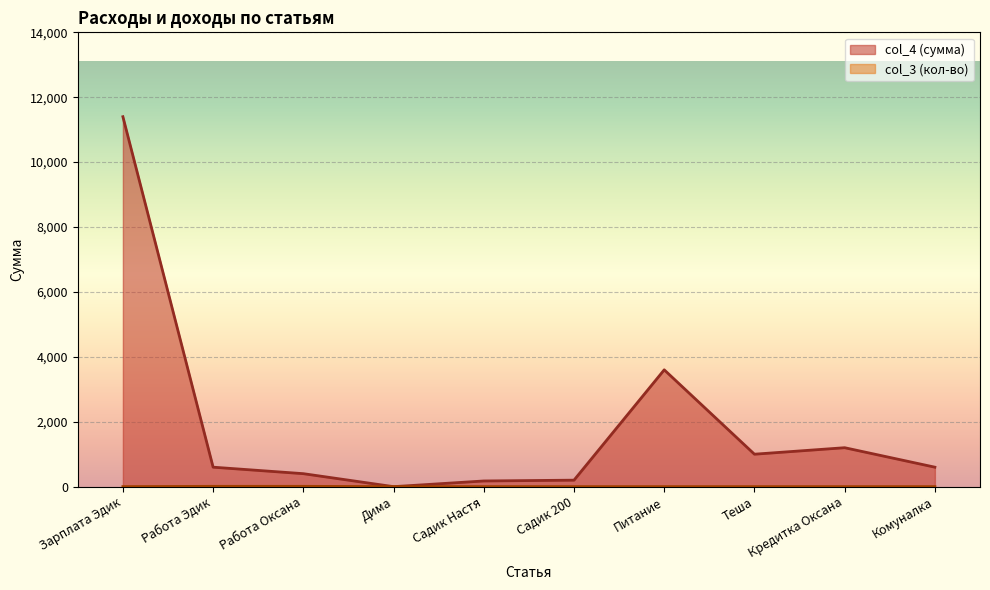

What is the maximum value shown in the chart?

11400